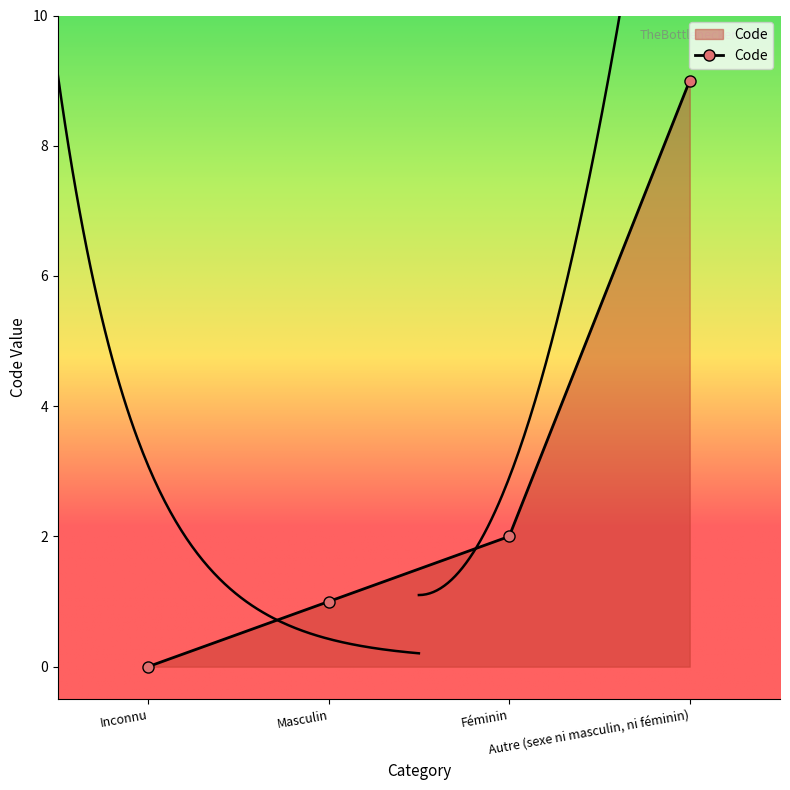

Approximately how many times larger is the value at Autre (sexe ni masculin, ni féminin) compared to Féminin?

4.5